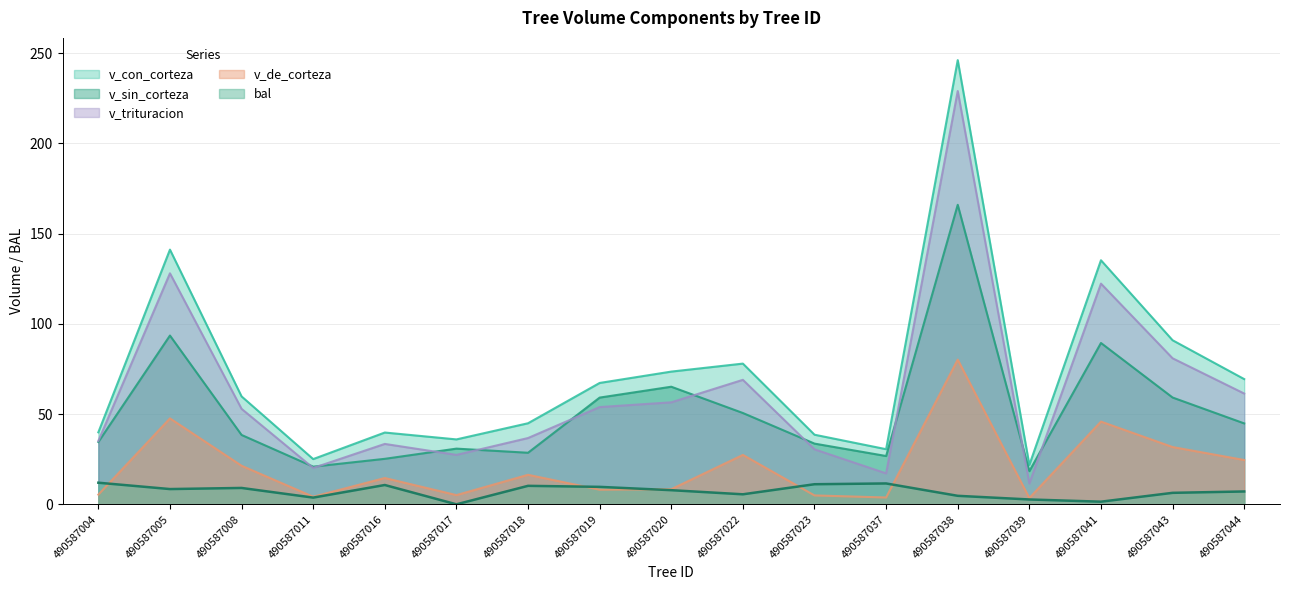

Reading left to right, list all the values displayed in this chart.

bal: 12.0	8.4	9.1	3.7	10.7	0.0	10.2	9.7	7.8	5.5	11.1	11.6	4.7	2.7	1.5	6.4	7.1
v_con_corteza: 39.9	141.1	59.8	25.1	39.8	36.0	44.9	67.2	73.5	78.0	38.6	30.5	246.1	21.8	135.2	90.9	69.4
v_sin_corteza: 34.5	93.5	38.4	20.9	25.2	30.9	28.6	59.1	65.1	50.6	33.6	26.8	165.9	18.4	89.4	59.2	44.8
v_de_corteza: 5.4	47.6	21.4	4.2	14.6	5.1	16.4	8.1	8.4	27.4	4.9	3.8	80.2	3.5	45.8	31.7	24.6
v_trituracion: 35.1	128.0	52.9	20.1	33.5	27.4	36.7	53.9	56.5	69.0	30.5	17.1	228.9	11.5	122.2	80.9	61.4